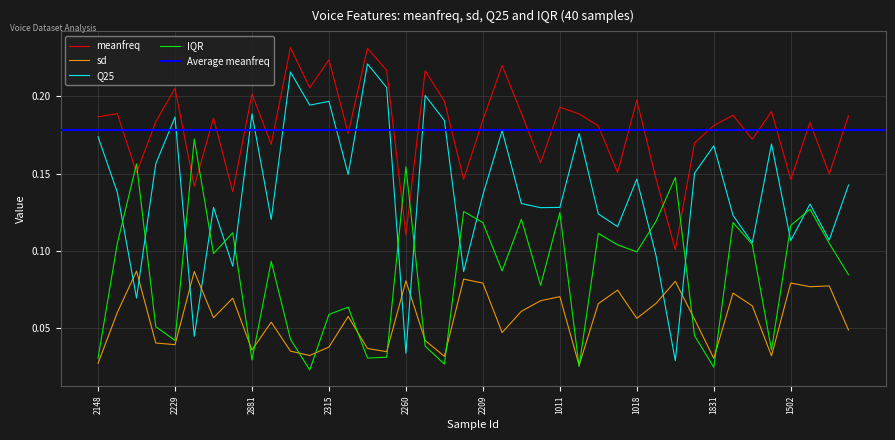

Reading left to right, transcribe all the data shown in this chart.

meanfreq: 0.2	0.2	0.2	0.2	0.2	0.1	0.2	0.1	0.2	0.2	0.2	0.2	0.2	0.2	0.2	0.2	0.1	0.2	0.2	0.1	0.2	0.2	0.2	0.2	0.2	0.2	0.2	0.2	0.2	0.1	0.1	0.2	0.2	0.2	0.2	0.2	0.1	0.2	0.1	0.2
sd: 0.0	0.1	0.1	0.0	0.0	0.1	0.1	0.1	0.0	0.1	0.0	0.0	0.0	0.1	0.0	0.0	0.1	0.0	0.0	0.1	0.1	0.0	0.1	0.1	0.1	0.0	0.1	0.1	0.1	0.1	0.1	0.1	0.0	0.1	0.1	0.0	0.1	0.1	0.1	0.0
Q25: 0.2	0.1	0.1	0.2	0.2	0.0	0.1	0.1	0.2	0.1	0.2	0.2	0.2	0.1	0.2	0.2	0.0	0.2	0.2	0.1	0.1	0.2	0.1	0.1	0.1	0.2	0.1	0.1	0.1	0.1	0.0	0.2	0.2	0.1	0.1	0.2	0.1	0.1	0.1	0.1
IQR: 0.0	0.1	0.2	0.1	0.0	0.2	0.1	0.1	0.0	0.1	0.0	0.0	0.1	0.1	0.0	0.0	0.2	0.0	0.0	0.1	0.1	0.1	0.1	0.1	0.1	0.0	0.1	0.1	0.1	0.1	0.1	0.0	0.0	0.1	0.1	0.0	0.1	0.1	0.1	0.1